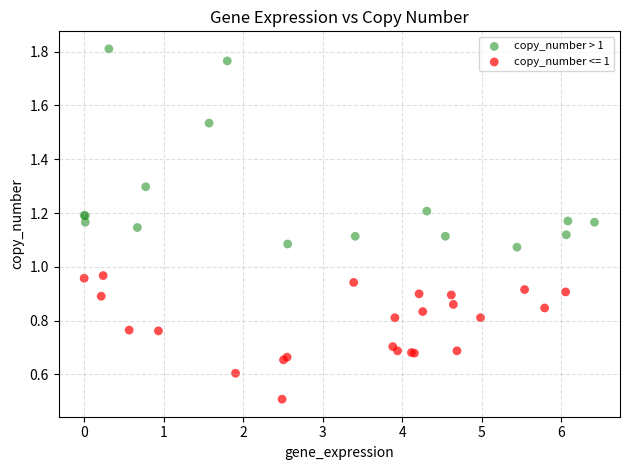

Which series has the largest Y range (max minus min)?

copy_number > 1